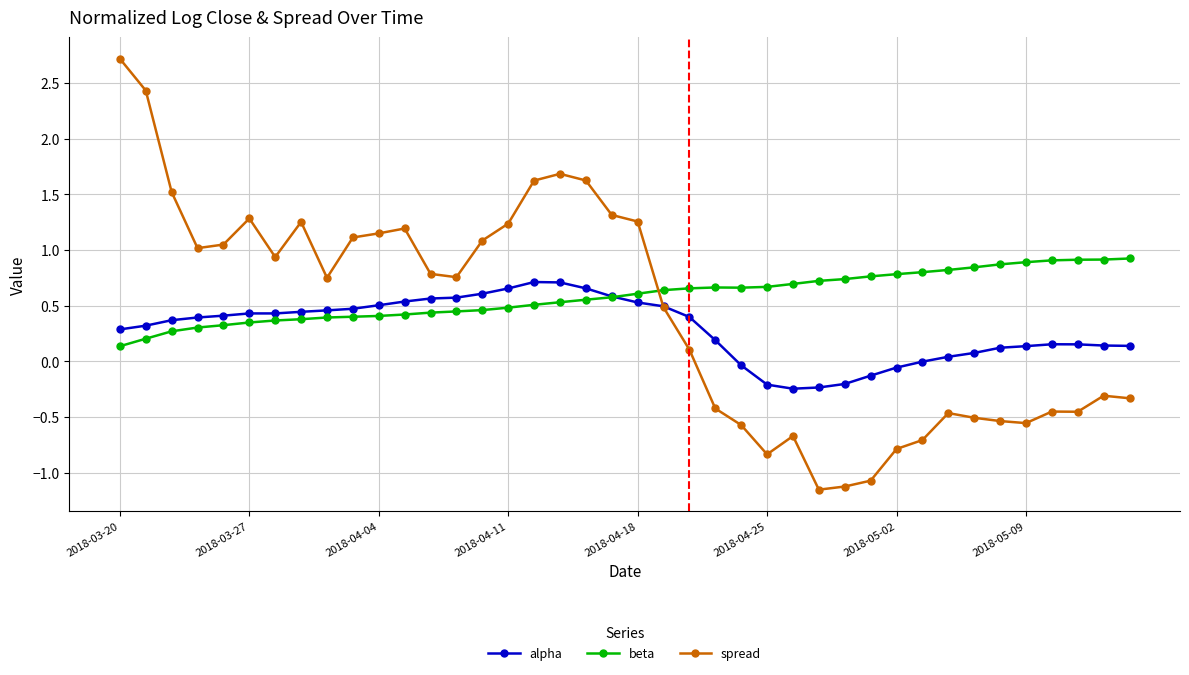

What is the sum of all alpha values?

11.6